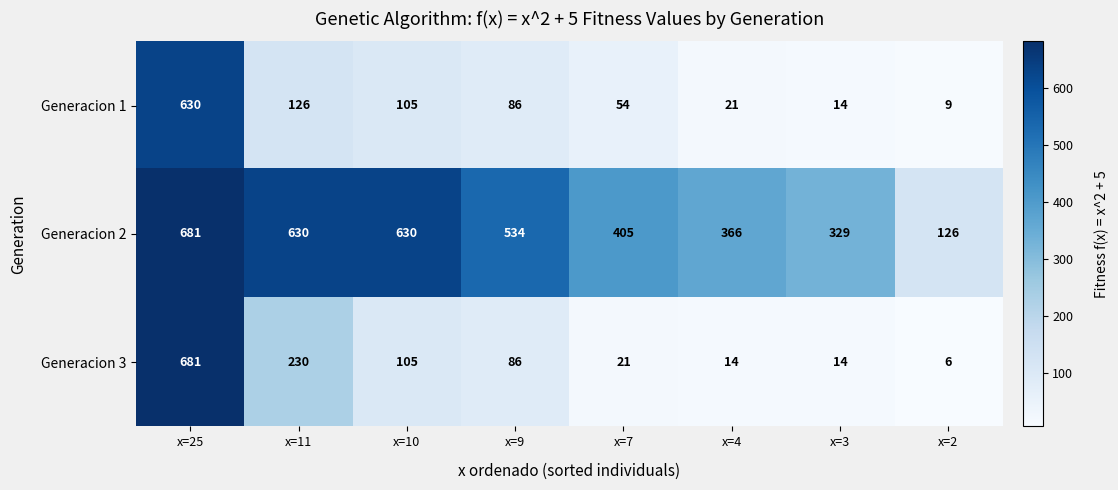

The Generacion 1 series shows 126 at x=11. True or false?

True